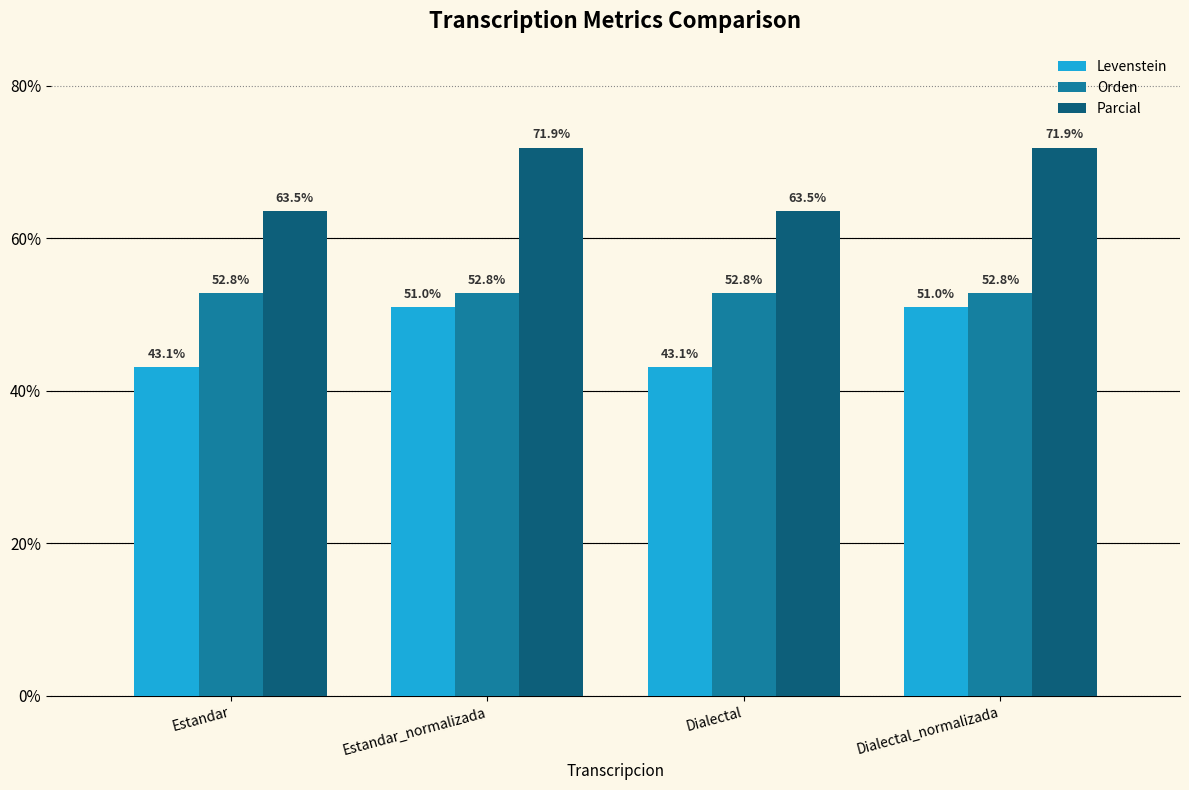

What position from the left is Estandar_normalizada?

2